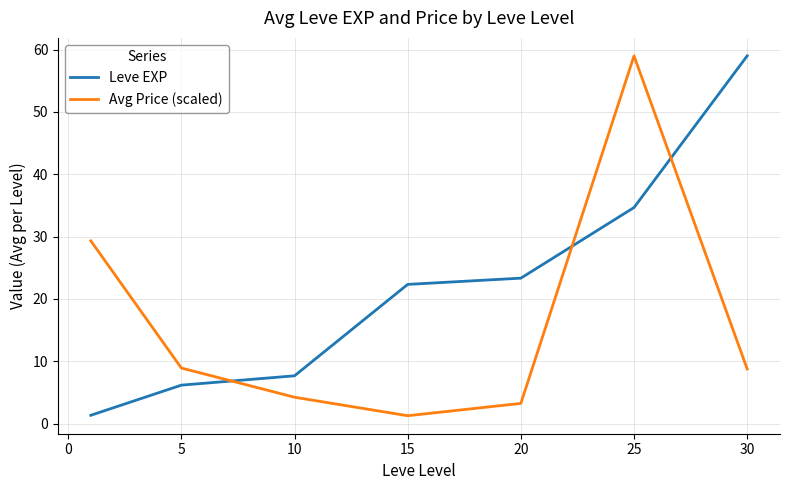

How many values in the Avg Price (scaled) series are below 8?

3